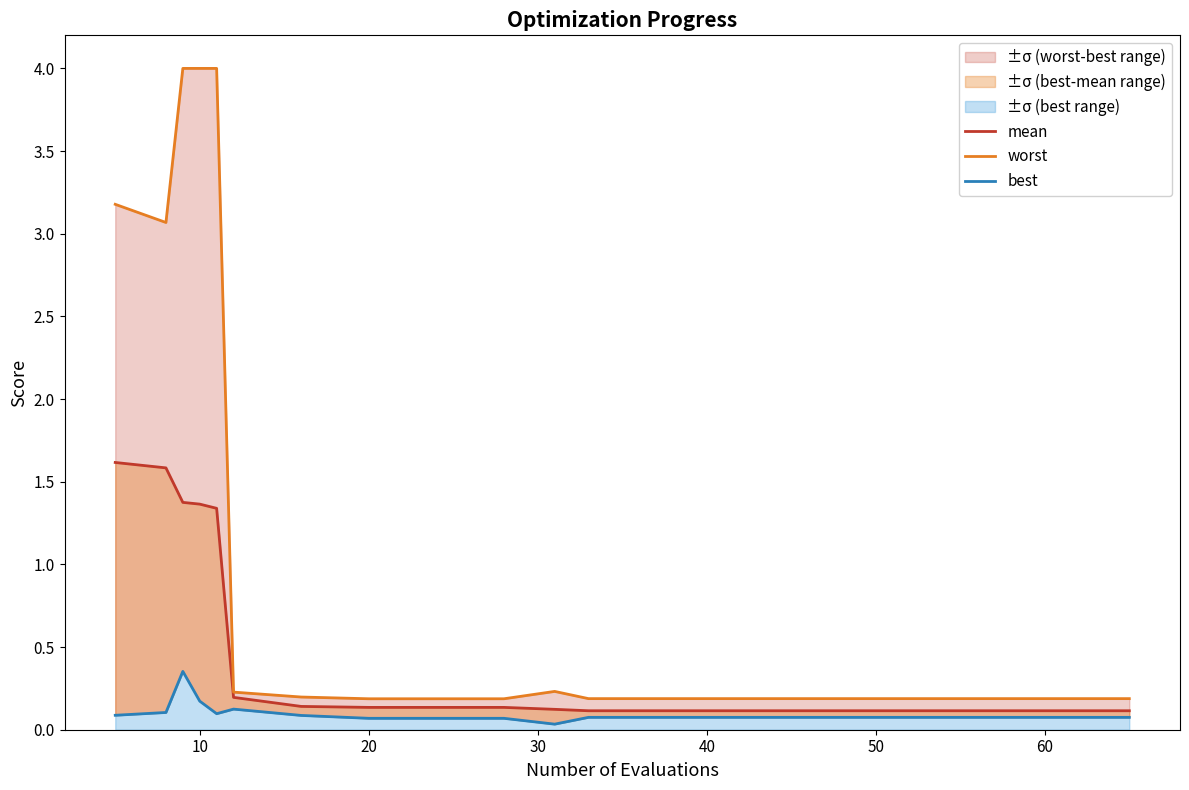

What is the difference between the maximum and minimum values in the mean series?

1.5